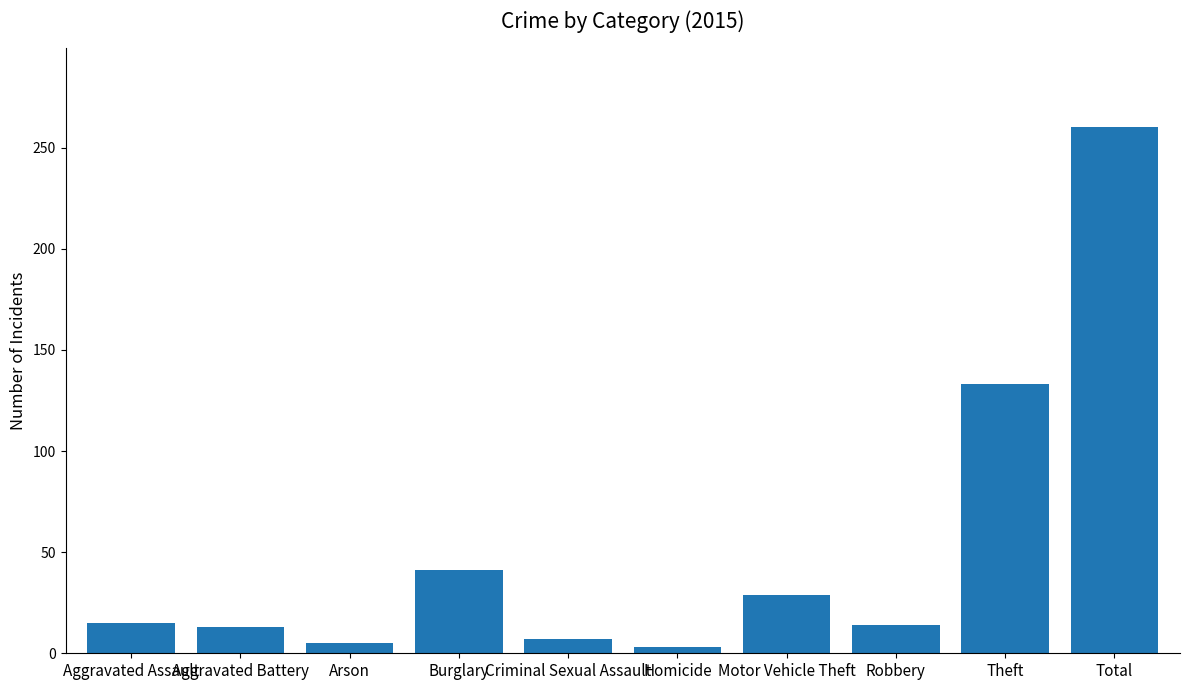

Which has a higher value, Aggravated Assault or Motor Vehicle Theft?

Motor Vehicle Theft